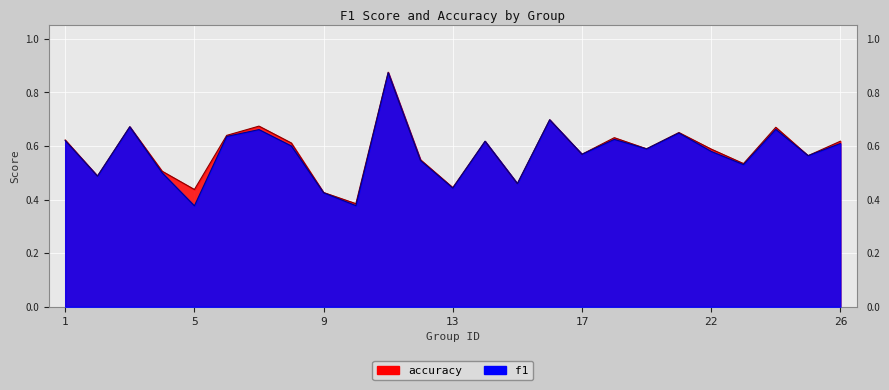

The value of accuracy at 13 is 0.3. True or false?

False